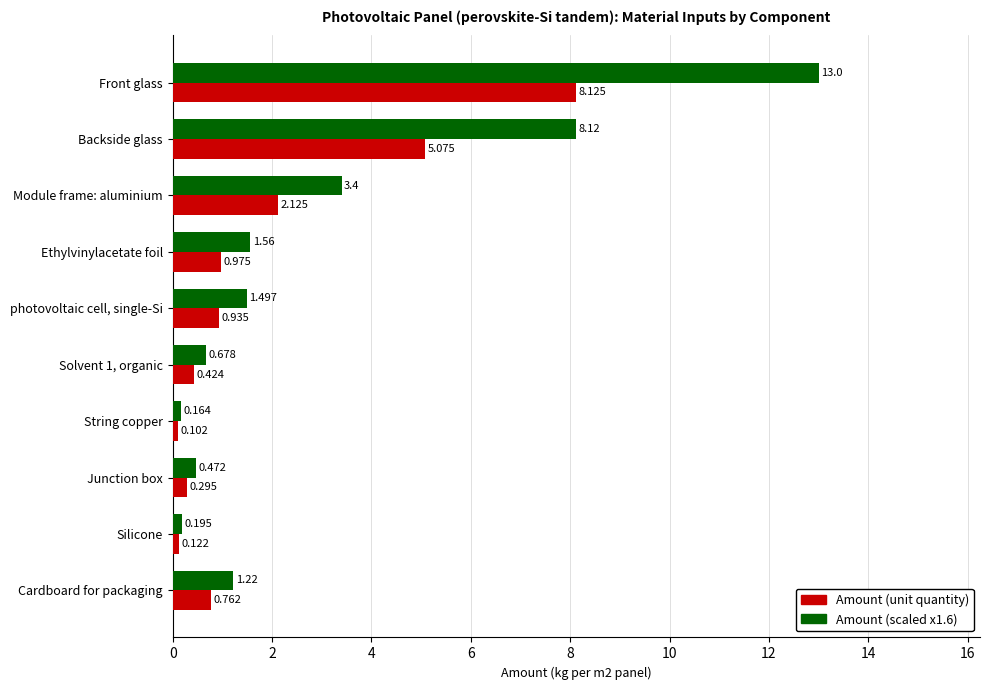

Where is Amount (unit quantity) nearest to the value 4?

Backside glass